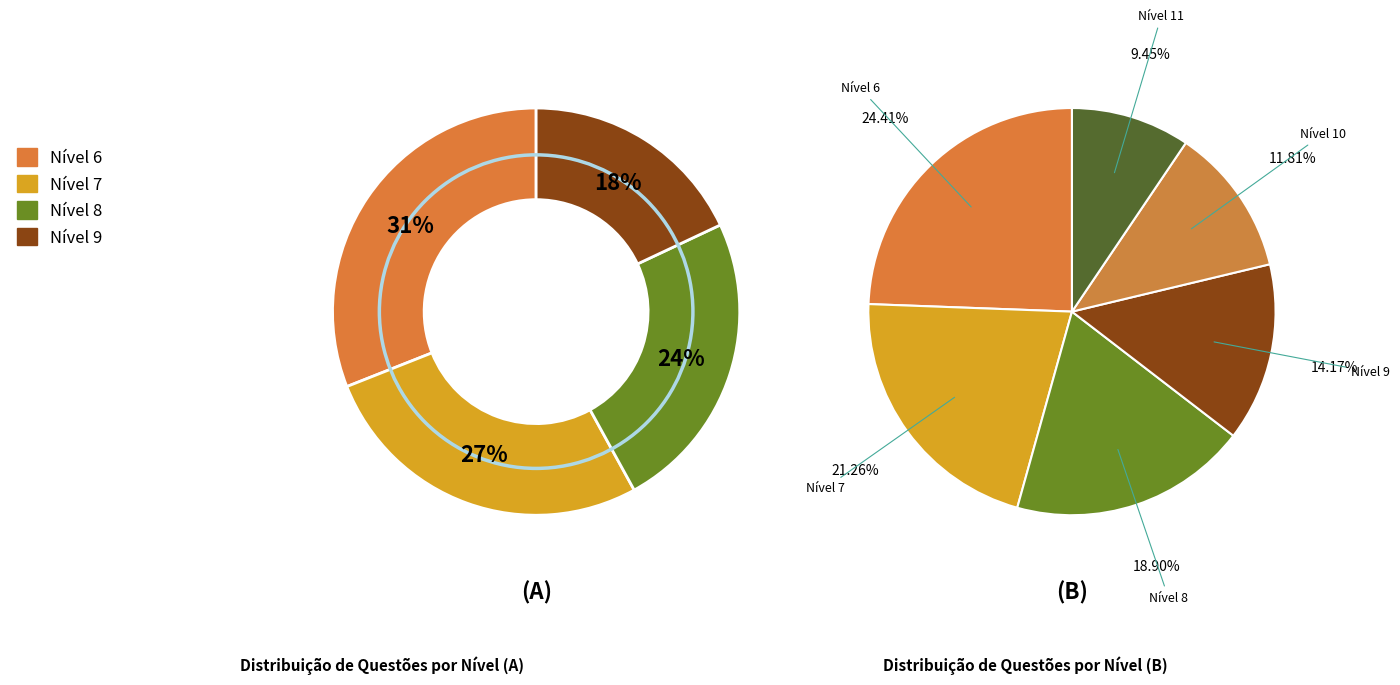

What percentage is the Nível 8 slice, to the nearest percent?

19%